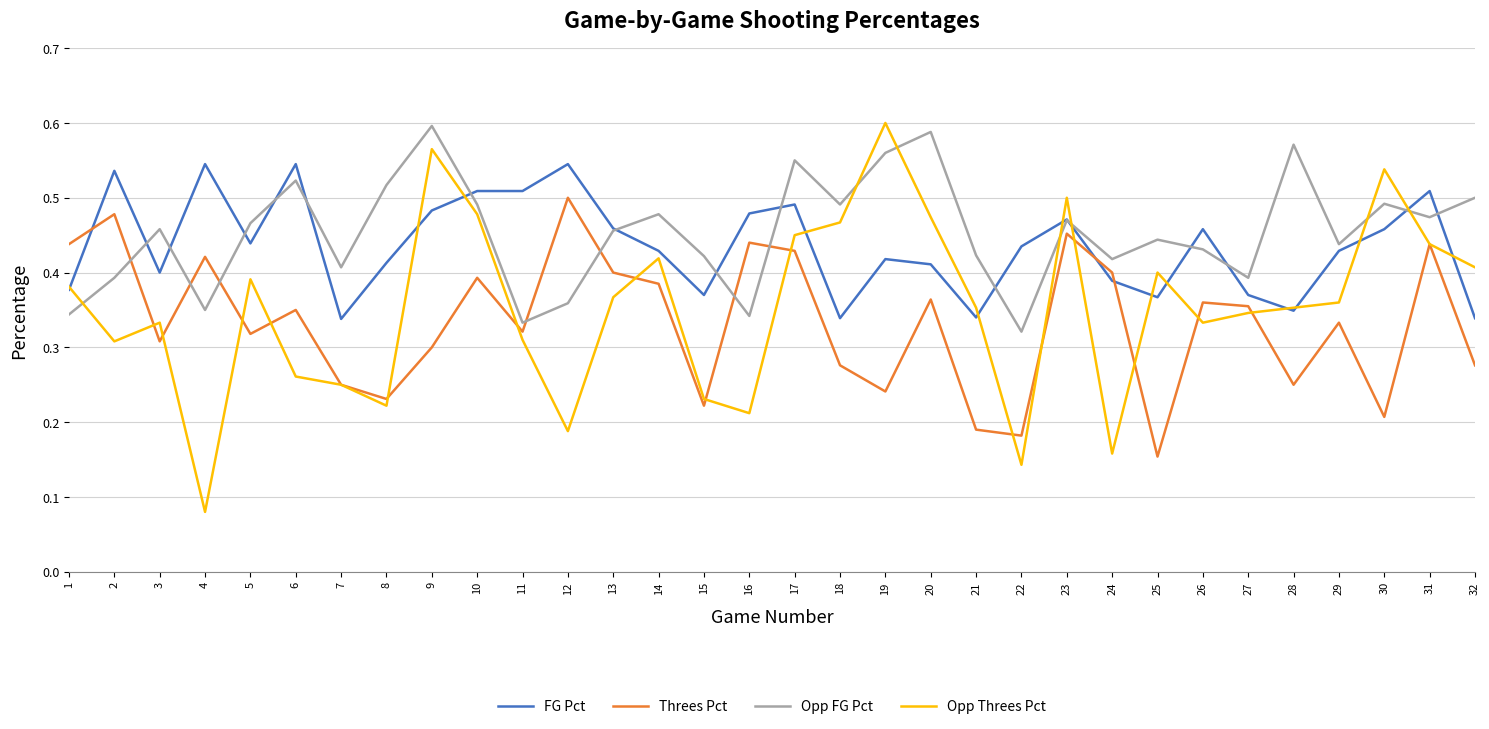

Between 4 and 18, which series saw the biggest shift?

Opp Threes Pct